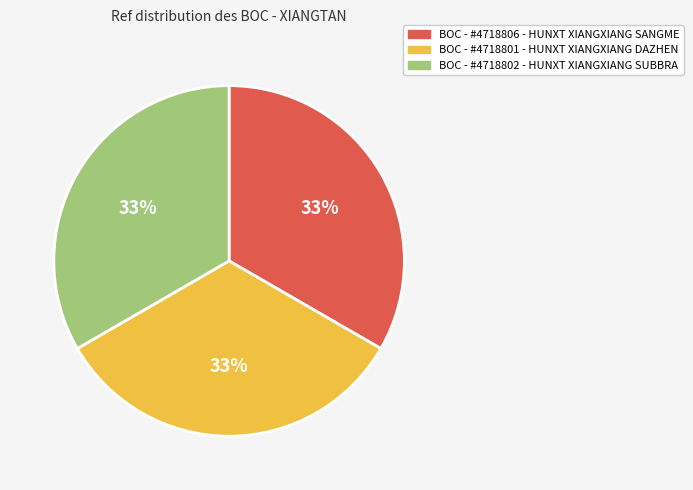

Count the number of slices in the pie.

3